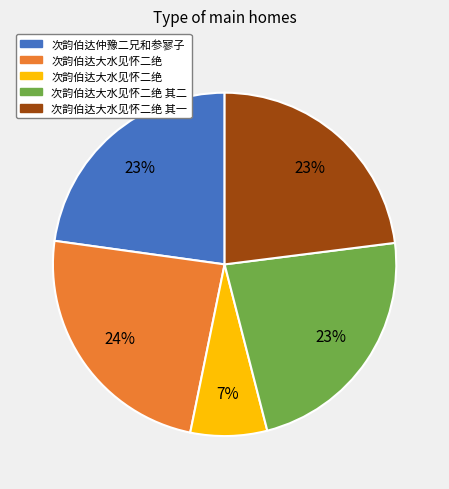

Is there any slice that represents more than half of the pie?

No